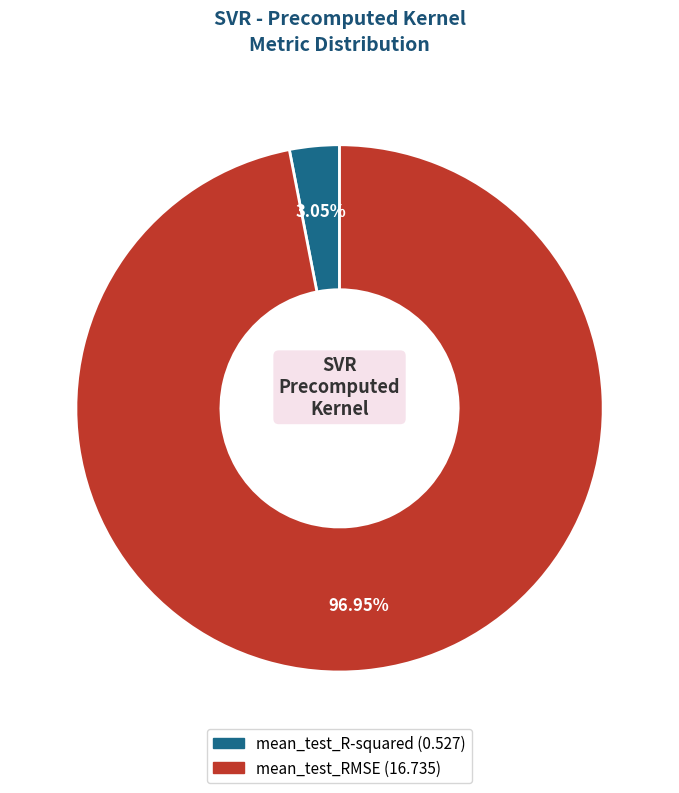

Which slice is the largest?

mean_test_RMSE